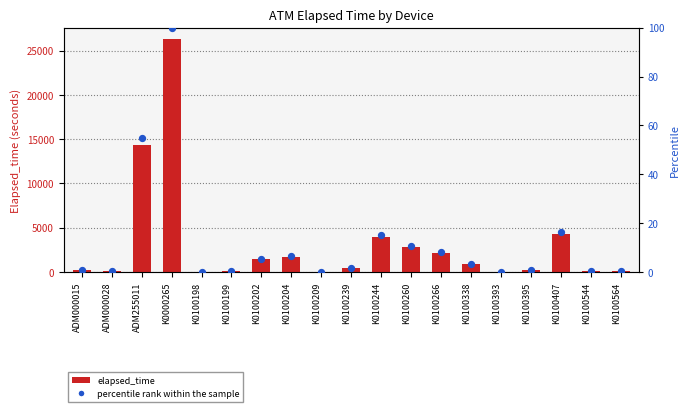

Which series has the widest spread of Y values?

elapsed_time